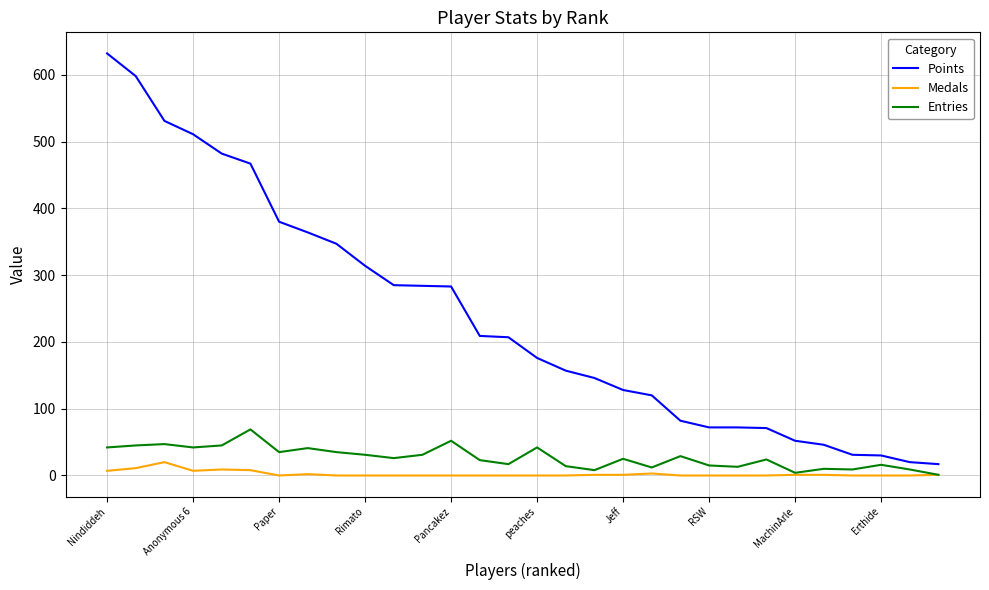

True or false: Medals and Points intersect in this chart.

False